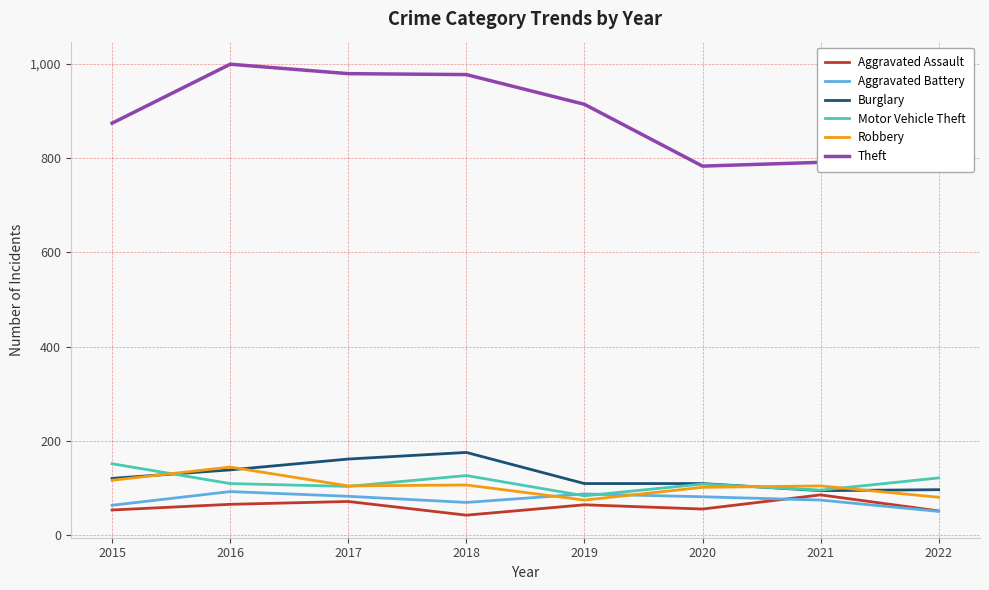

What is the difference between the highest and lowest values at 2022?

844